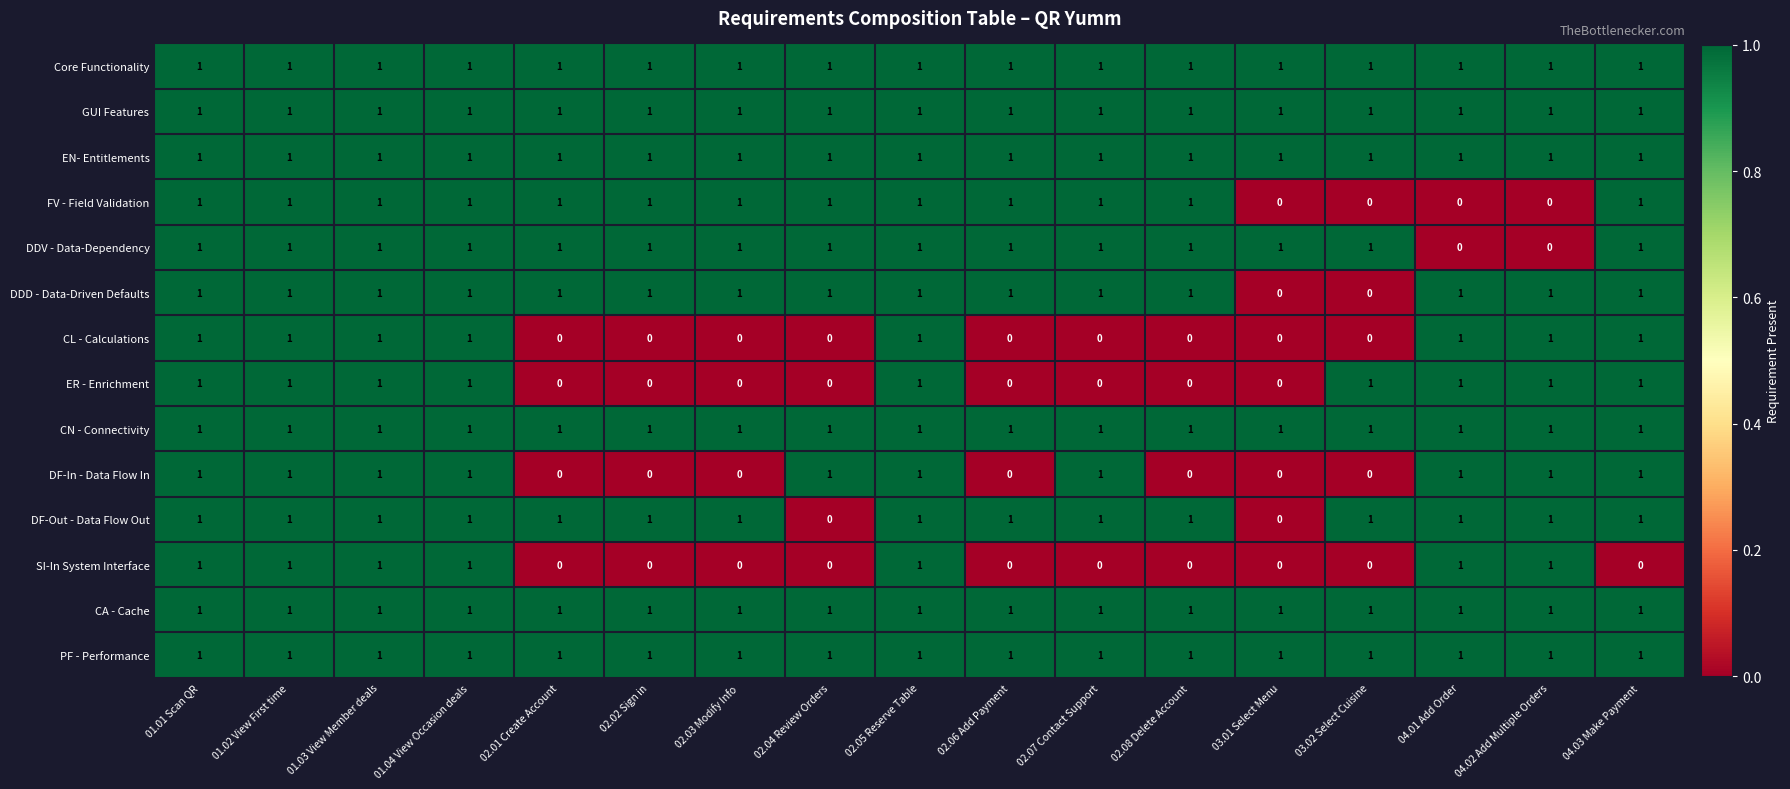

Between 02.04 Review Orders and 02.07 Contact Support, which series saw the biggest shift?

DF-Out - Data Flow Out